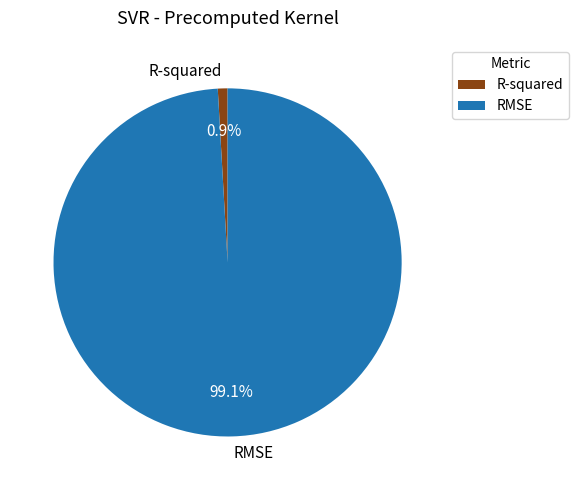

Which has a higher value, R-squared or RMSE?

RMSE